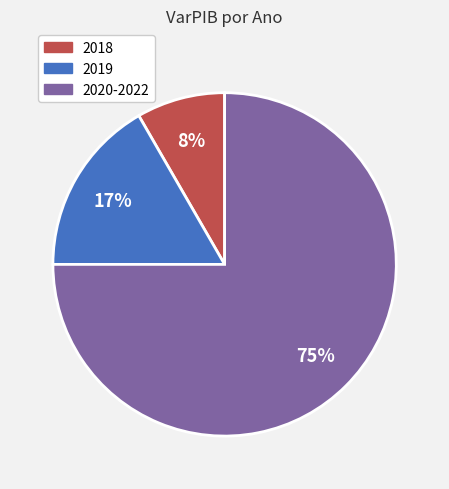

Which category has the smallest portion of the pie?

2018